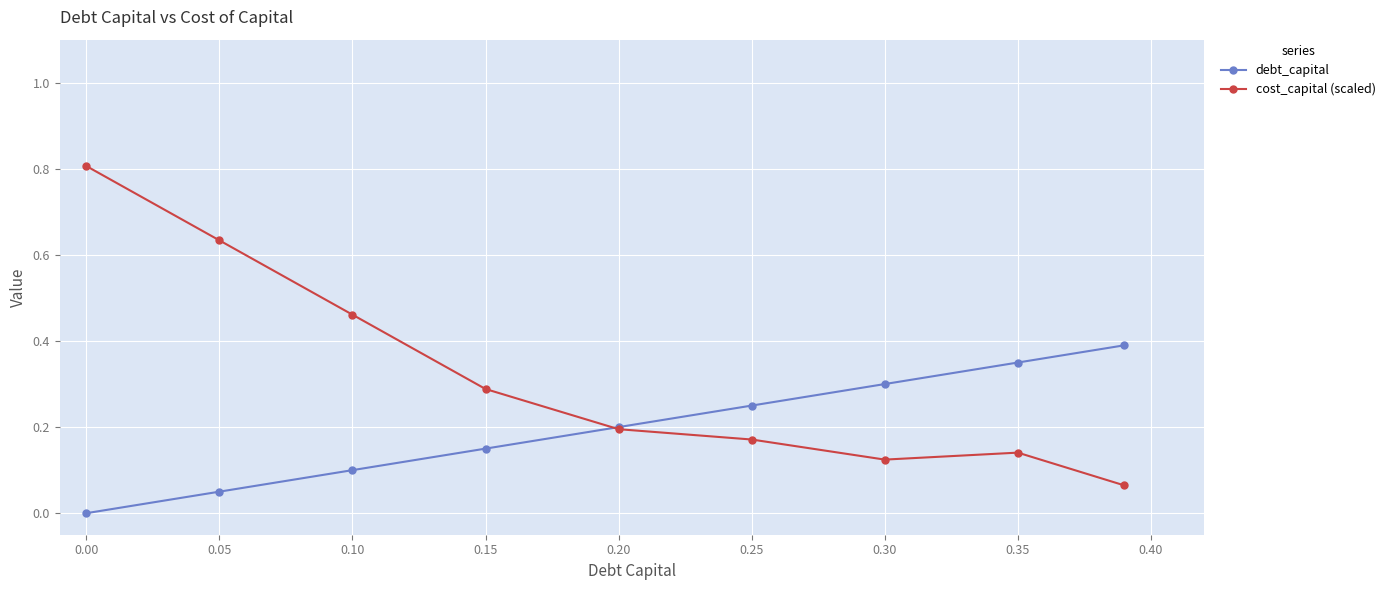

How many intersections are there between cost_capital (scaled) and debt_capital?

1